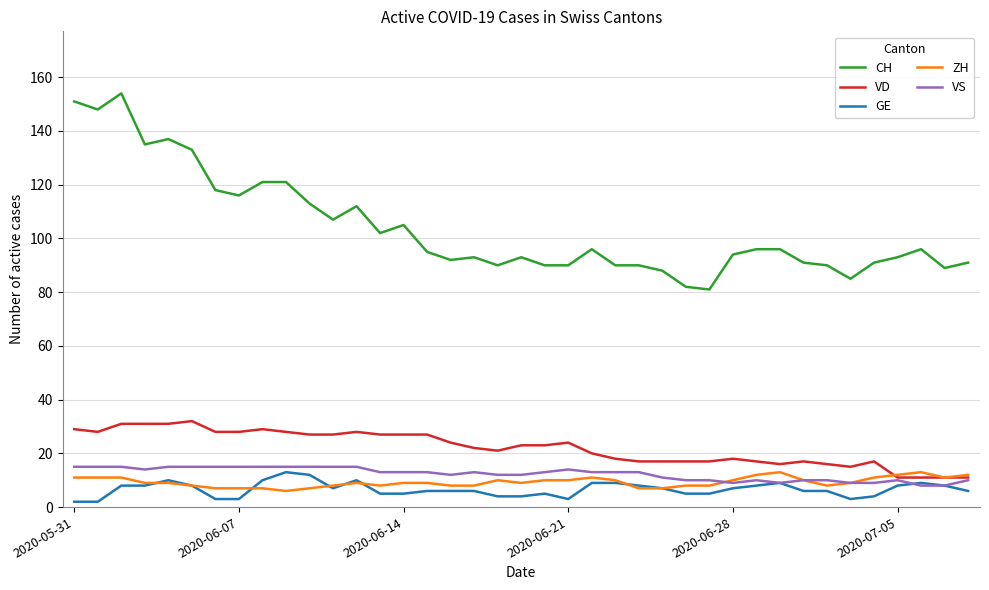

Which series has the largest total across all categories?

CH